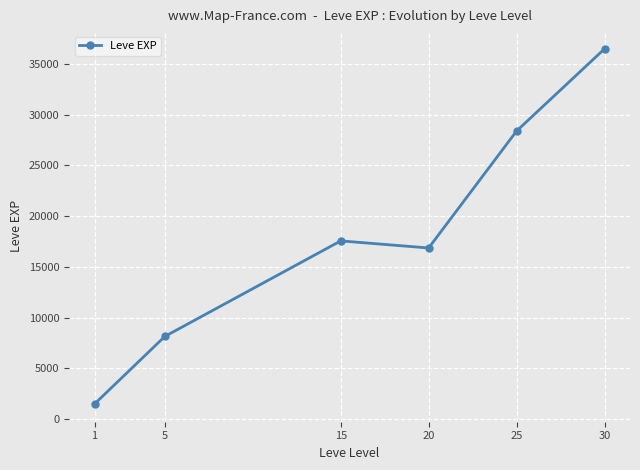

Reading right to left, what are all the values shown in this chart?

36492.5	28393.3	16865.0	17563.3	8148.3	1488.3